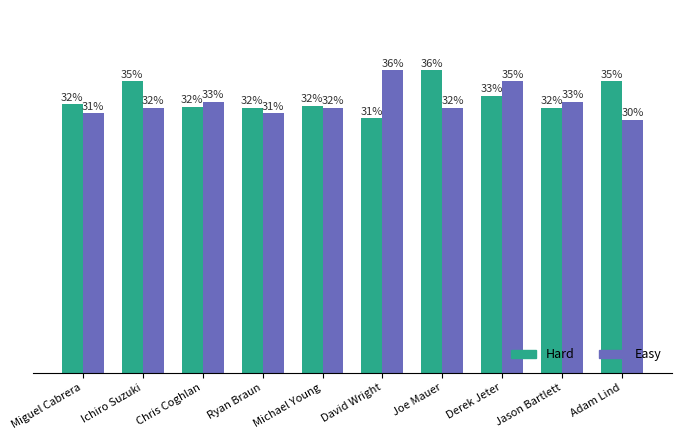

Does the chart contain stacked bars?

No